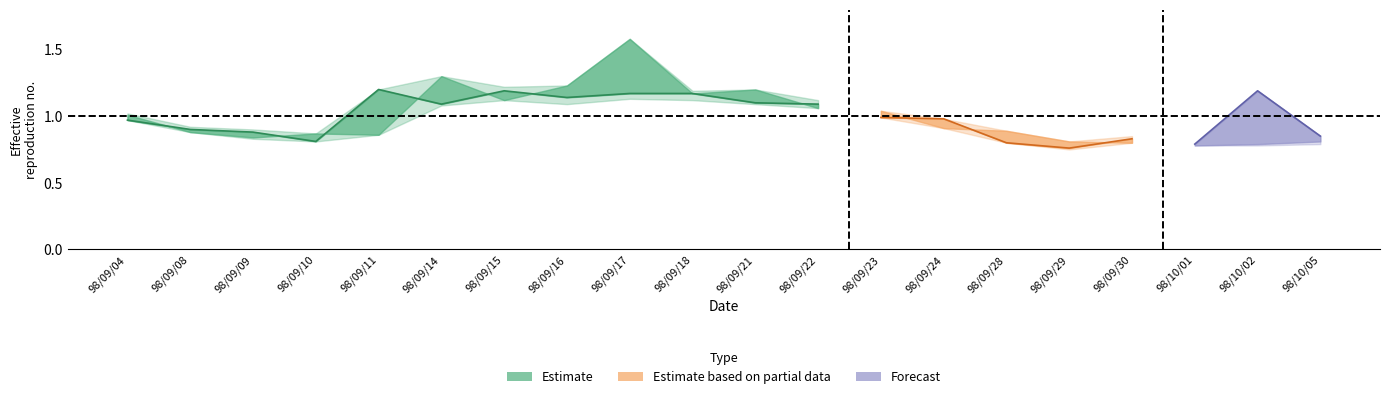

Where is open nearest to the value 1?

98/09/04